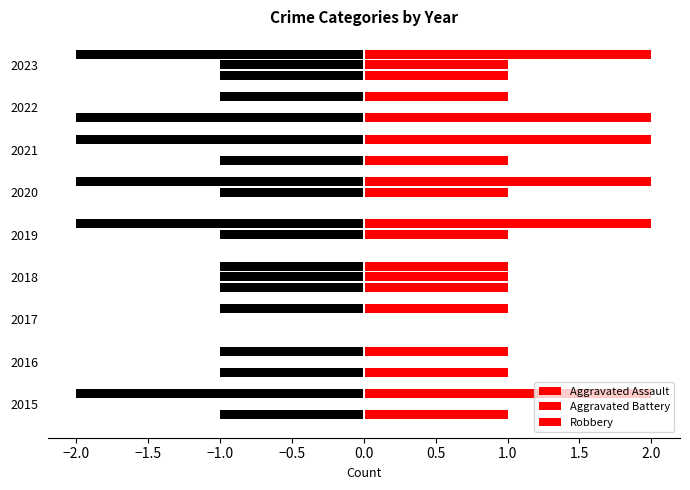

Is it true that Robbery equals 1 at 2018?

True